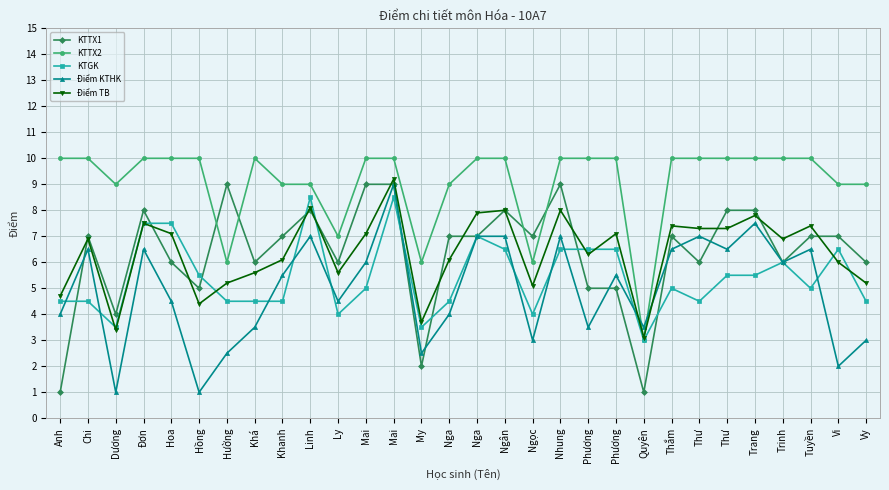

Does the chart have visible grid lines?

Yes